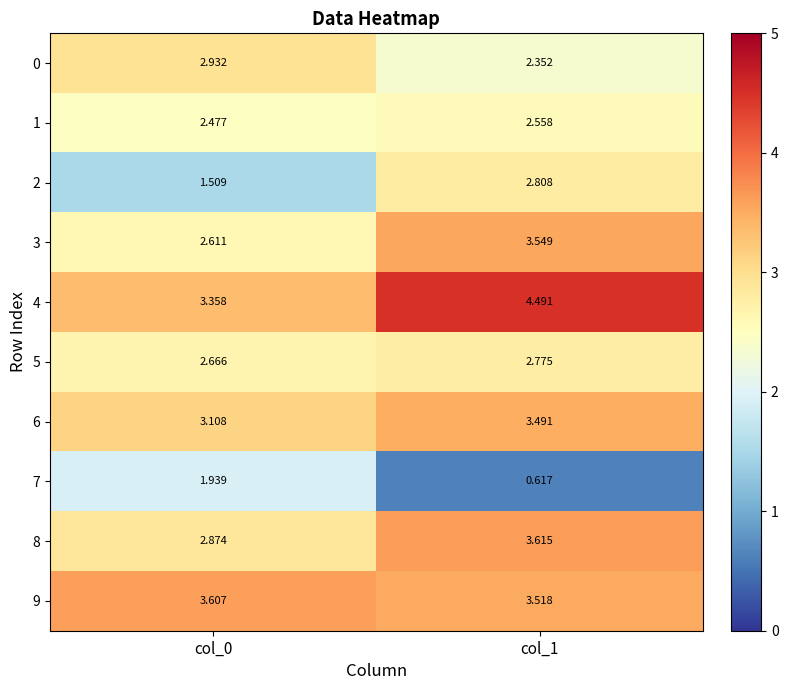

Is the value of 7 at col_0 greater than the value of 5 at col_0?

No